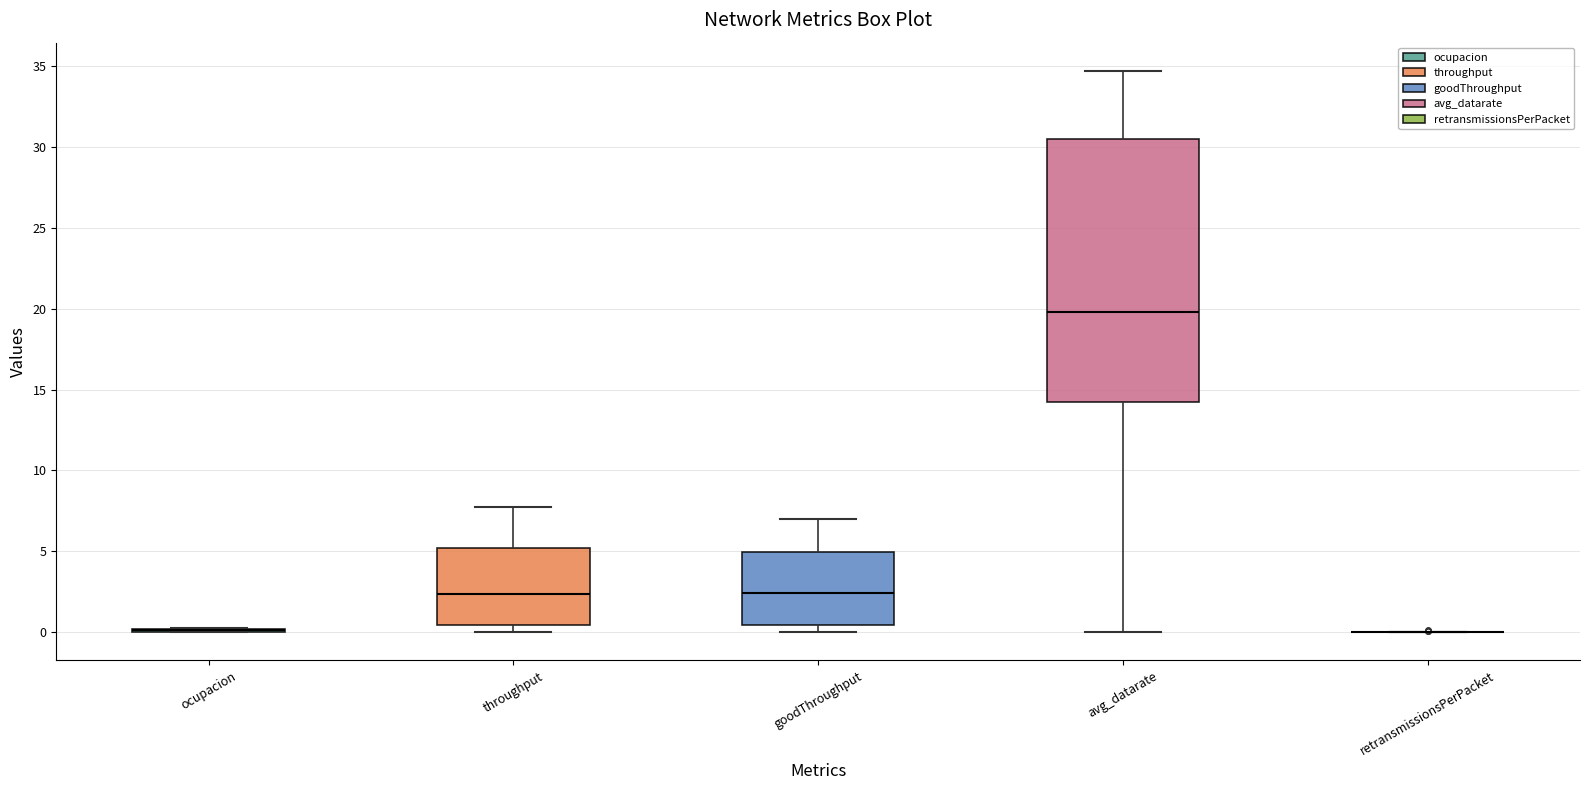

Reading left to right, read every box against the y-axis: the position of its median line, the range the box covers, and the ends of its whiskers. The values are not printed on the chart, so give them approximately, as read against the axis.

ocupacion: box collapsed to a line at 0.0, whiskers 0.0 to 0.5
throughput: median 2.5, box 0.5 to 5.0, whiskers 0.0 to 8.0
goodThroughput: median 2.5, box 0.5 to 5.0, whiskers 0.0 to 7.0
avg_datarate: median 20.0, box 14.5 to 30.5, whiskers 0.0 to 34.5
retransmissionsPerPacket: box collapsed to a line at 0.0, whiskers 0.0 to 0.0